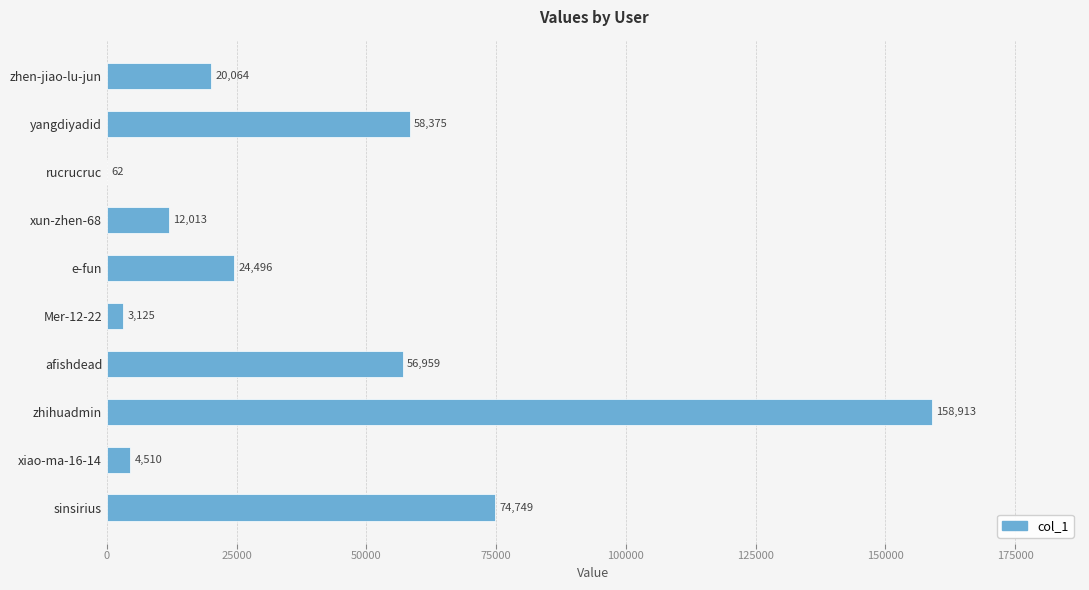

The value at e-fun is 37588. True or false?

False